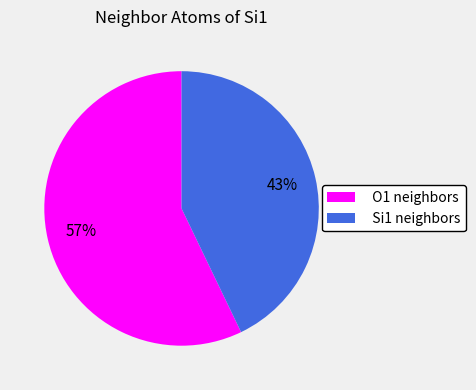

Is there any slice that represents more than half of the pie?

Yes